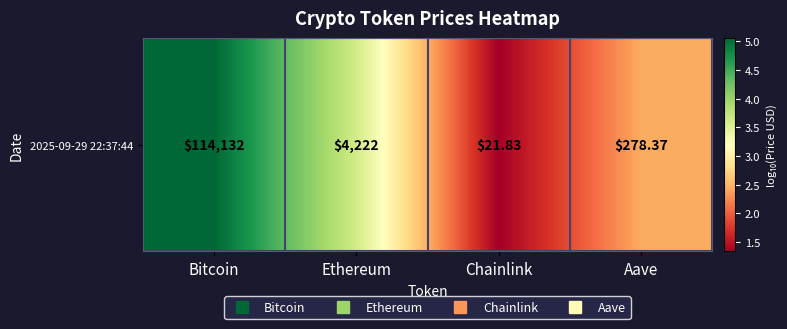

How many values are below 3?

2